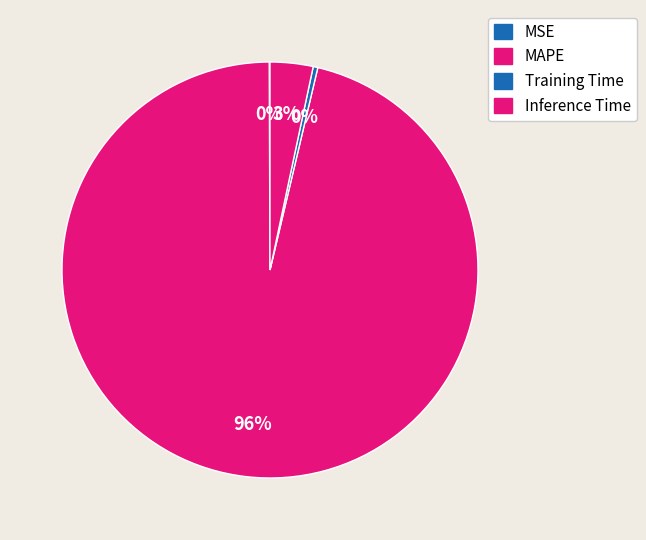

Which slice is the smallest?

MSE